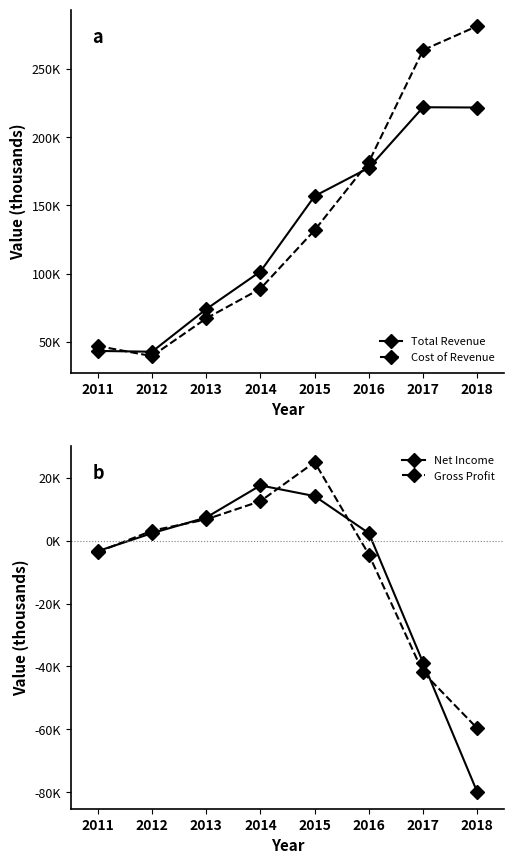

True or false: Total Revenue and Gross Profit cross at least once.

False